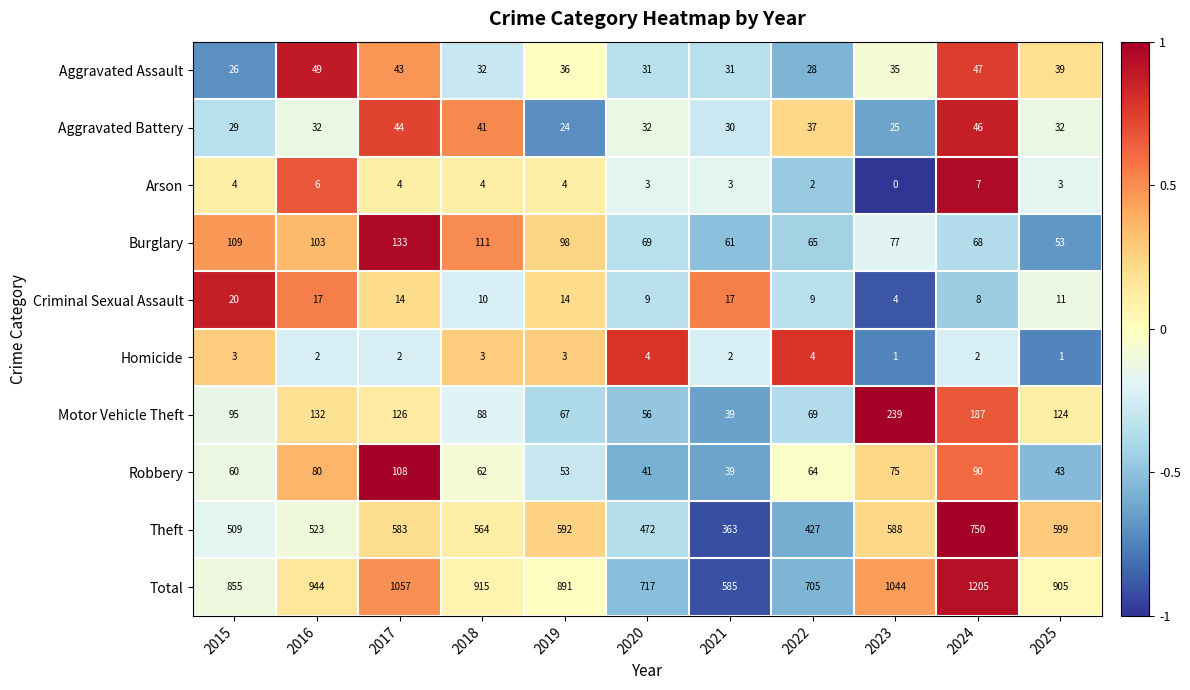

What is the difference between the highest and lowest values at 2016?

942